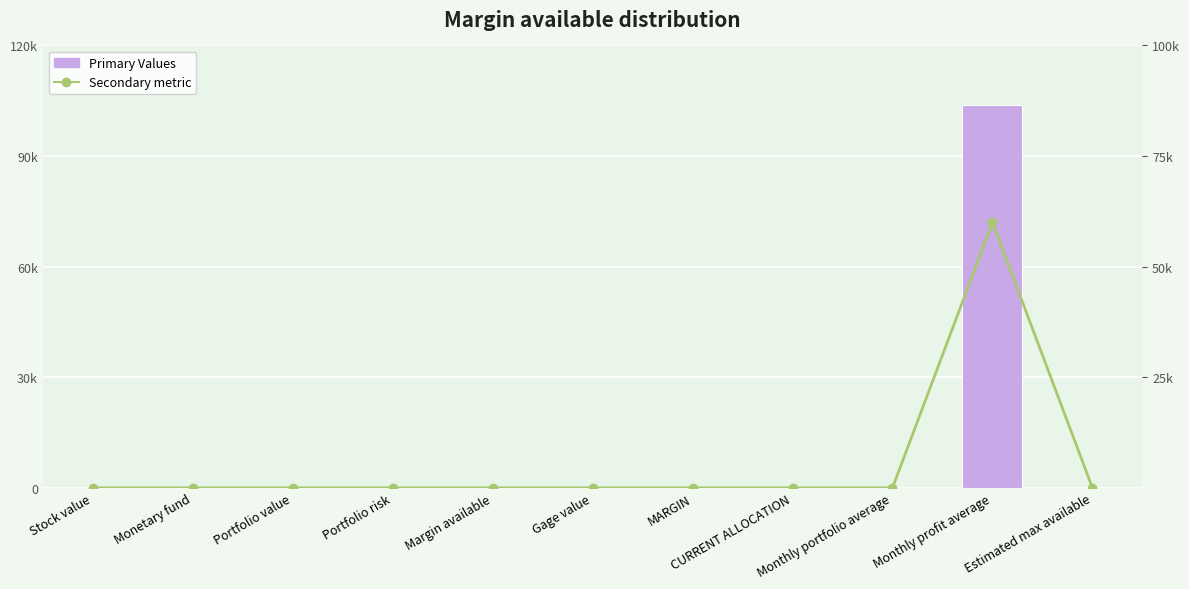

Does the chart contain stacked bars?

No